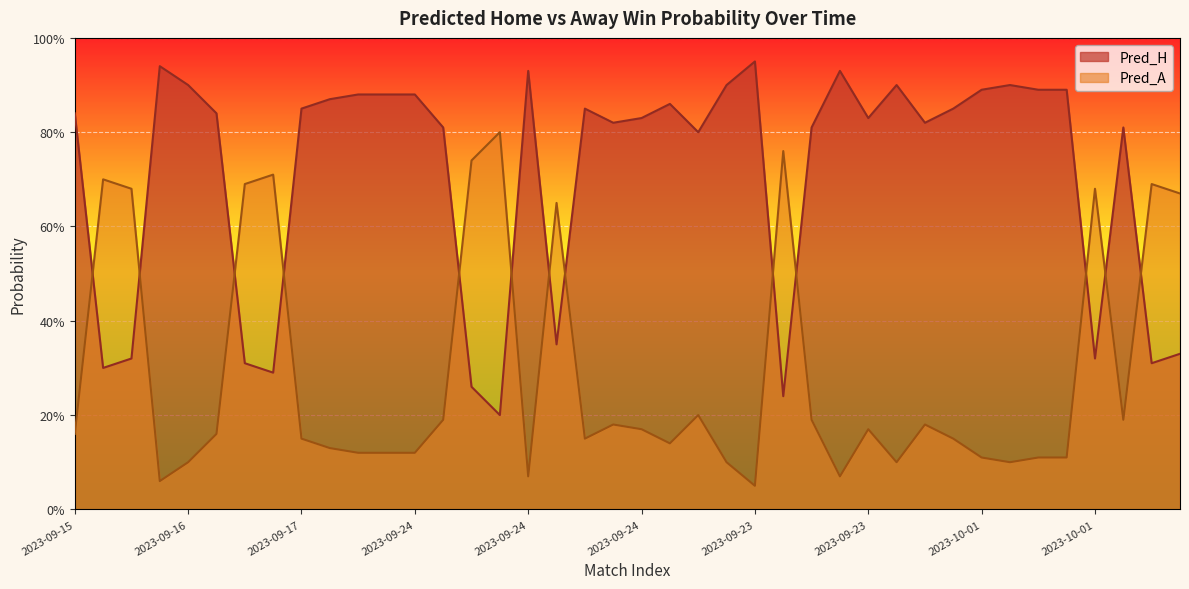

Rank the series by their maximum value, from highest to lowest.

Pred_H, Pred_A